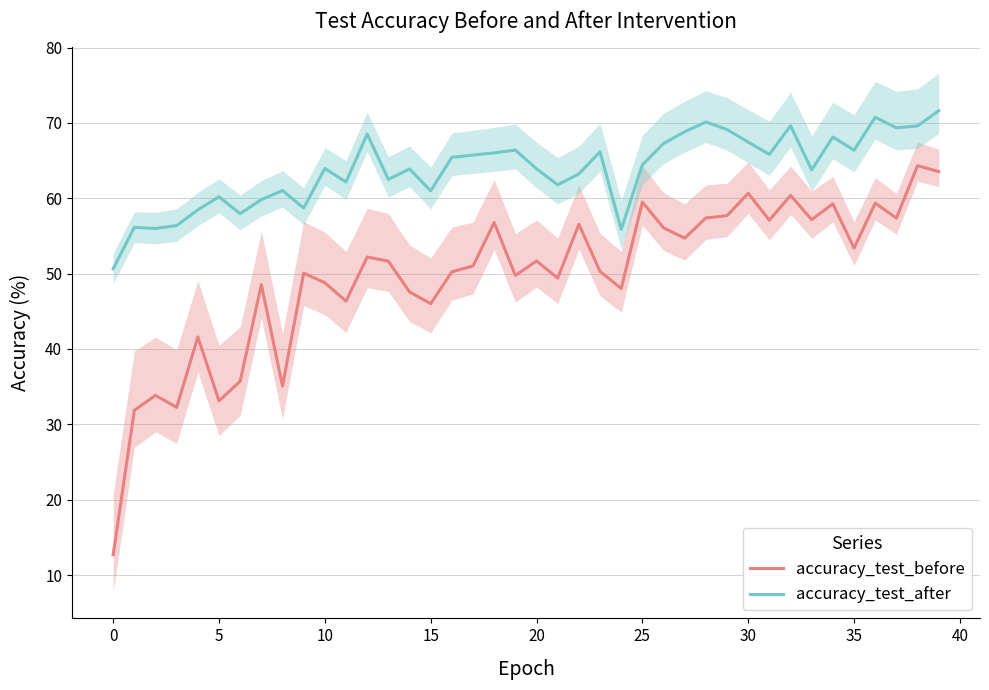

What is the greatest value displayed?

71.6